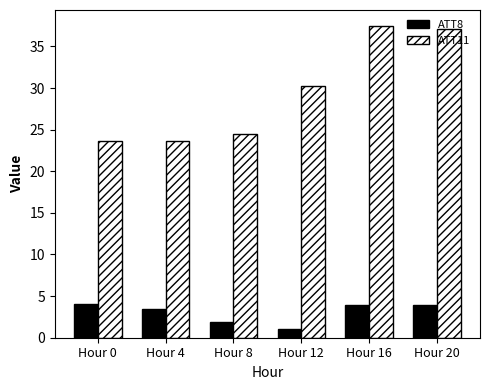

What is the spread (max minus min) of values at Hour 8?

22.6